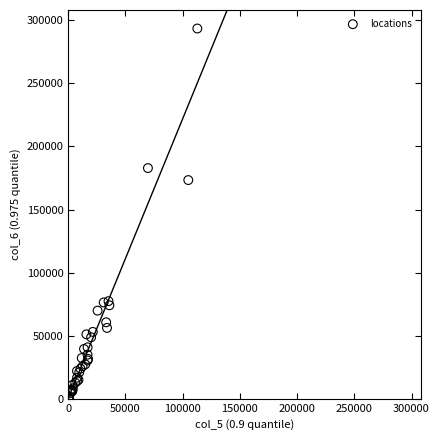

What Y value in the scatter plot is closest to 147041?

173357.2